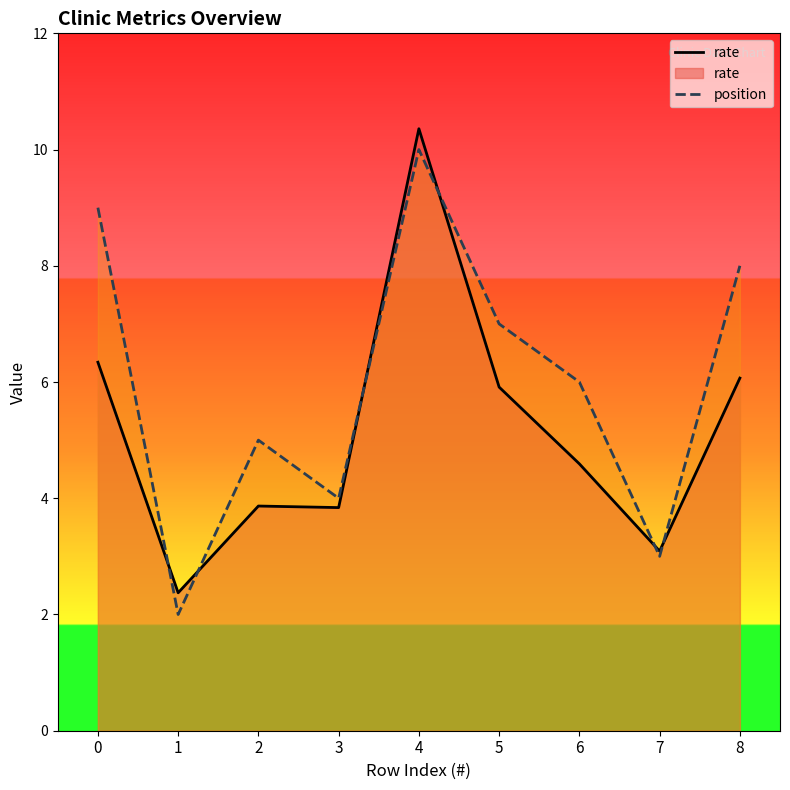

After their last crossing, which series has the higher values: rate or position?

position